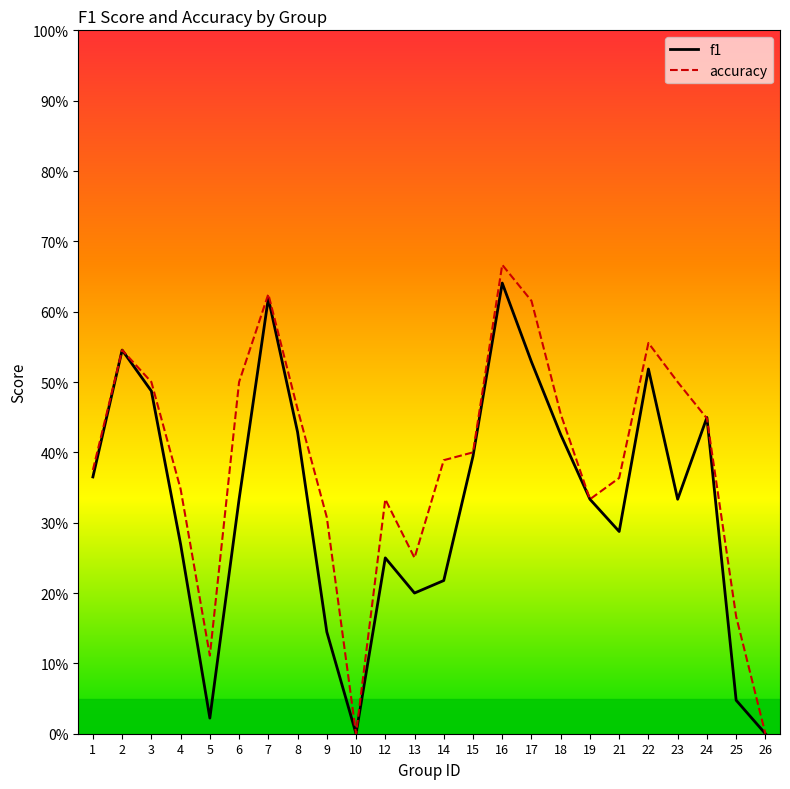

What is the value of the accuracy point at the 14th from the left?

0.4